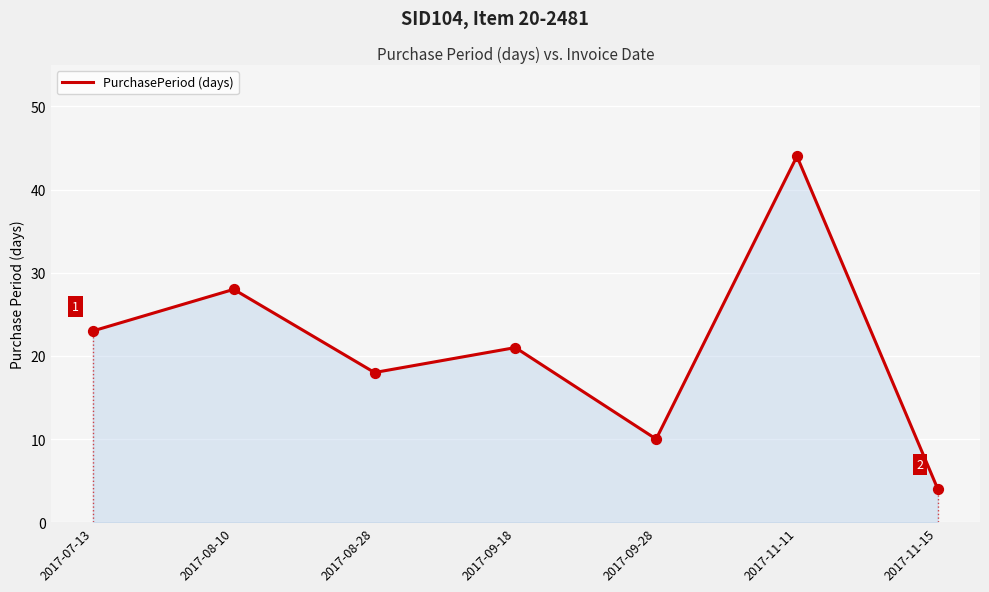

What is the change in value from 2017-08-28 to 2017-09-18?

+3